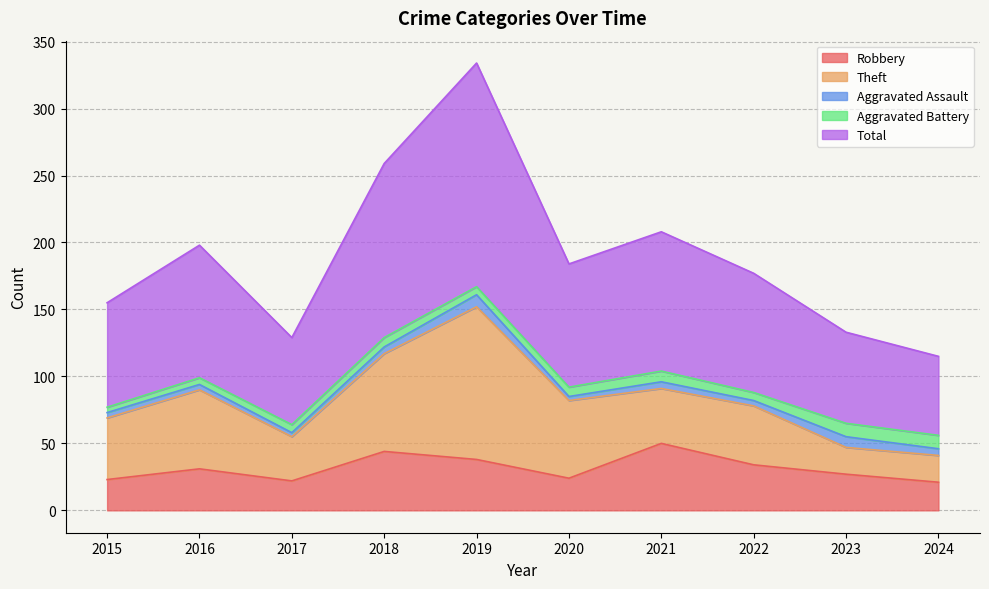

Does the chart have visible grid lines?

Yes